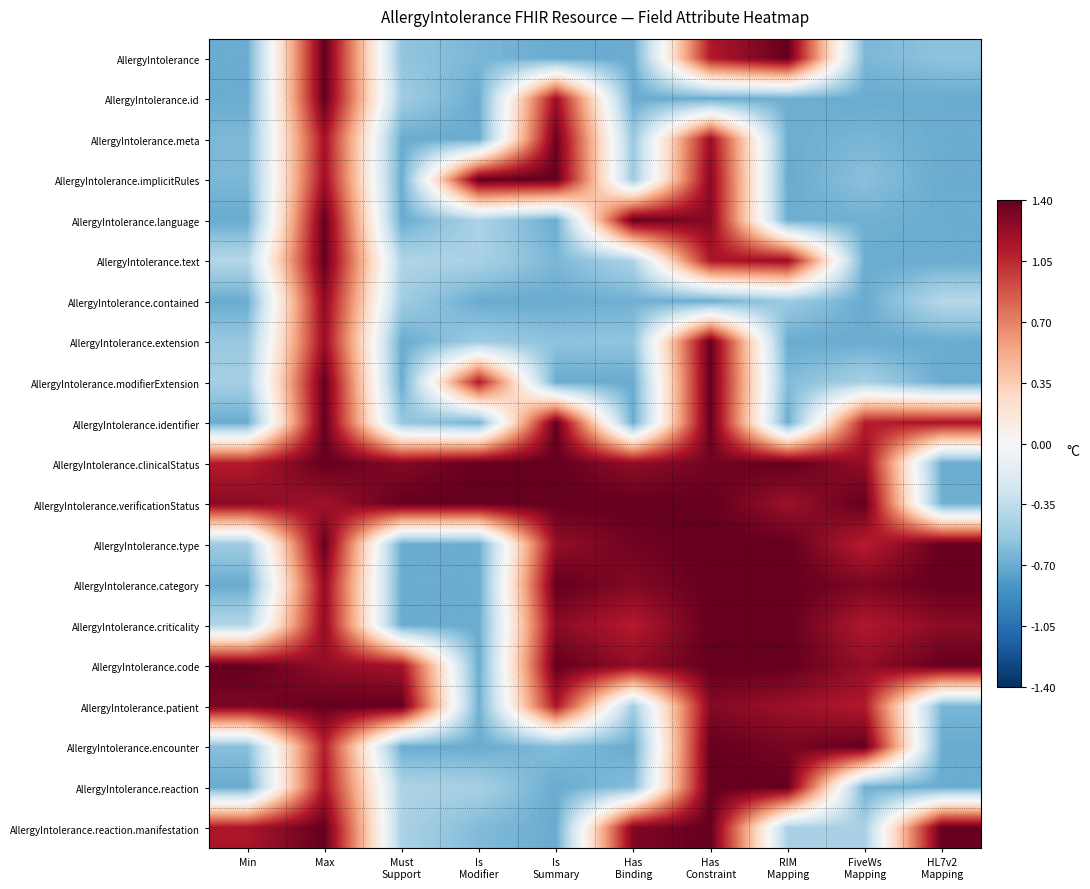

At how many categories does at least one series exceed 0?

10